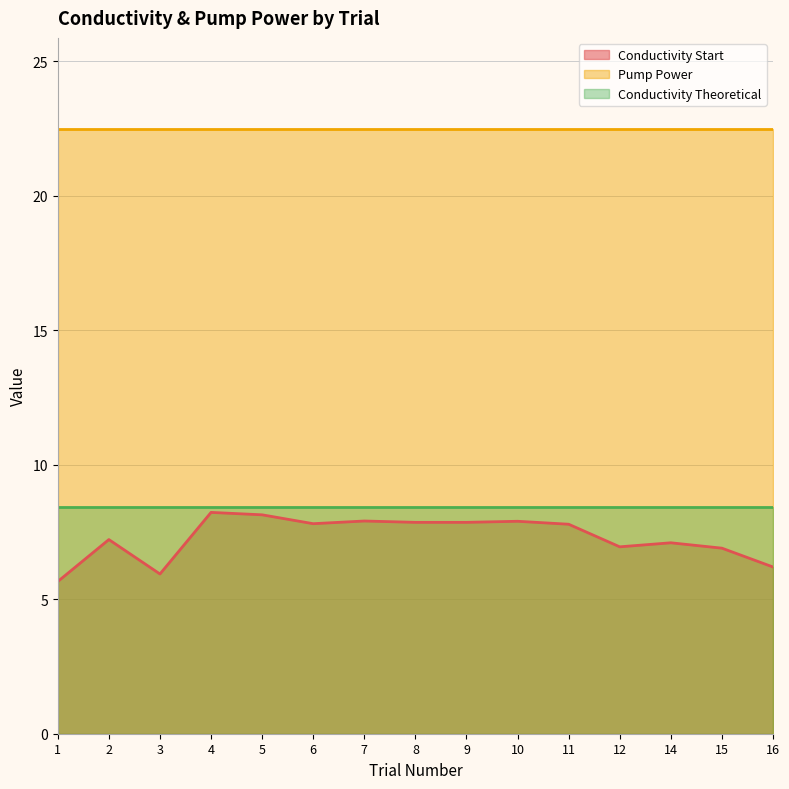

What are all the series names shown in the legend?

Conductivity Start, Pump Power, Conductivity Theoretical